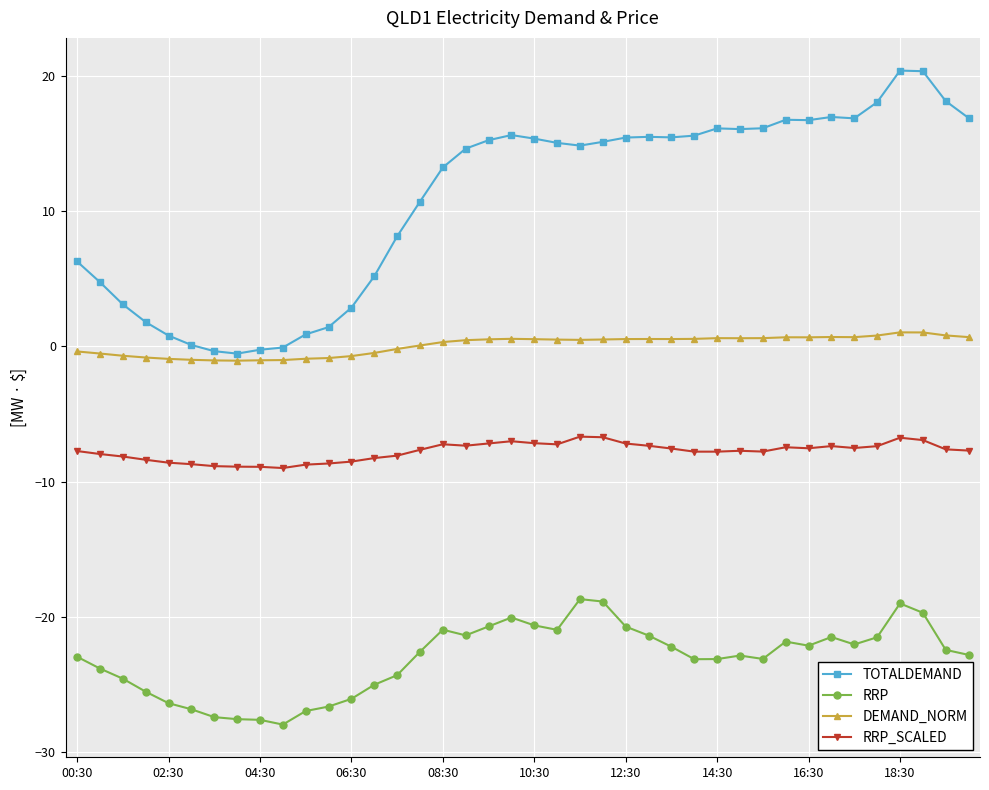

What is the value of the RRP_SCALED point at the 26th from the left?

-7.3